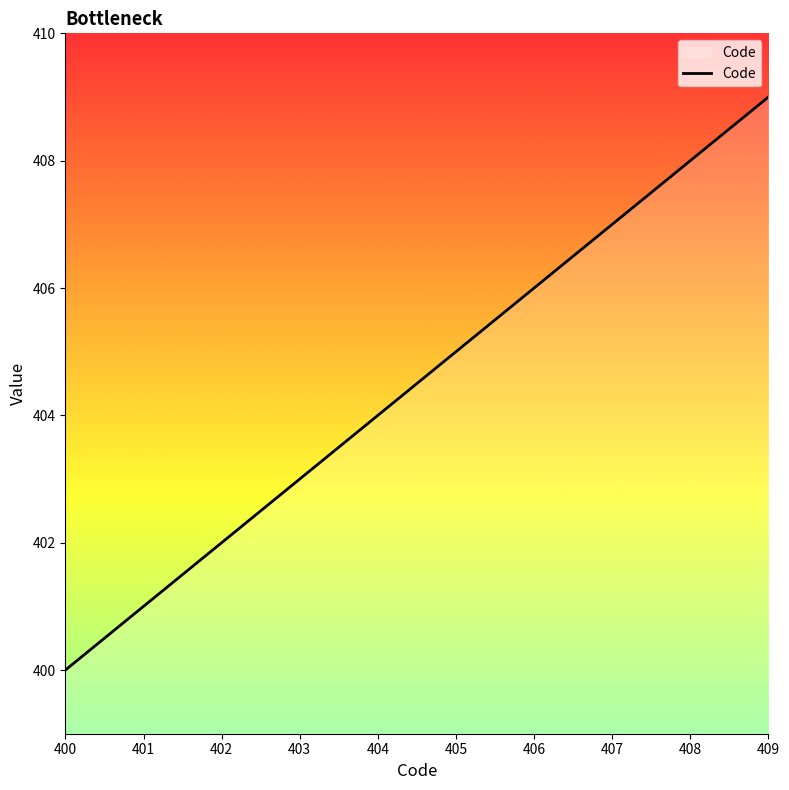

Reading right to left, extract all data points from this chart.

409=409	408=408	407=407	406=406	405=405	404=404	403=403	402=402	401=401	400=400